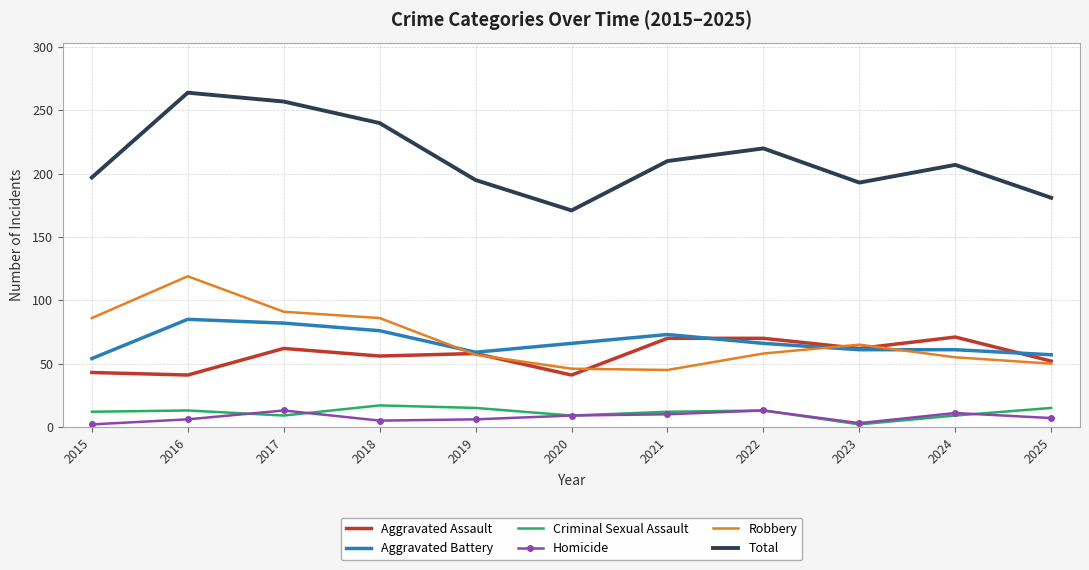

Is the value of Aggravated Assault at 2021 greater than the value of Homicide at 2015?

Yes